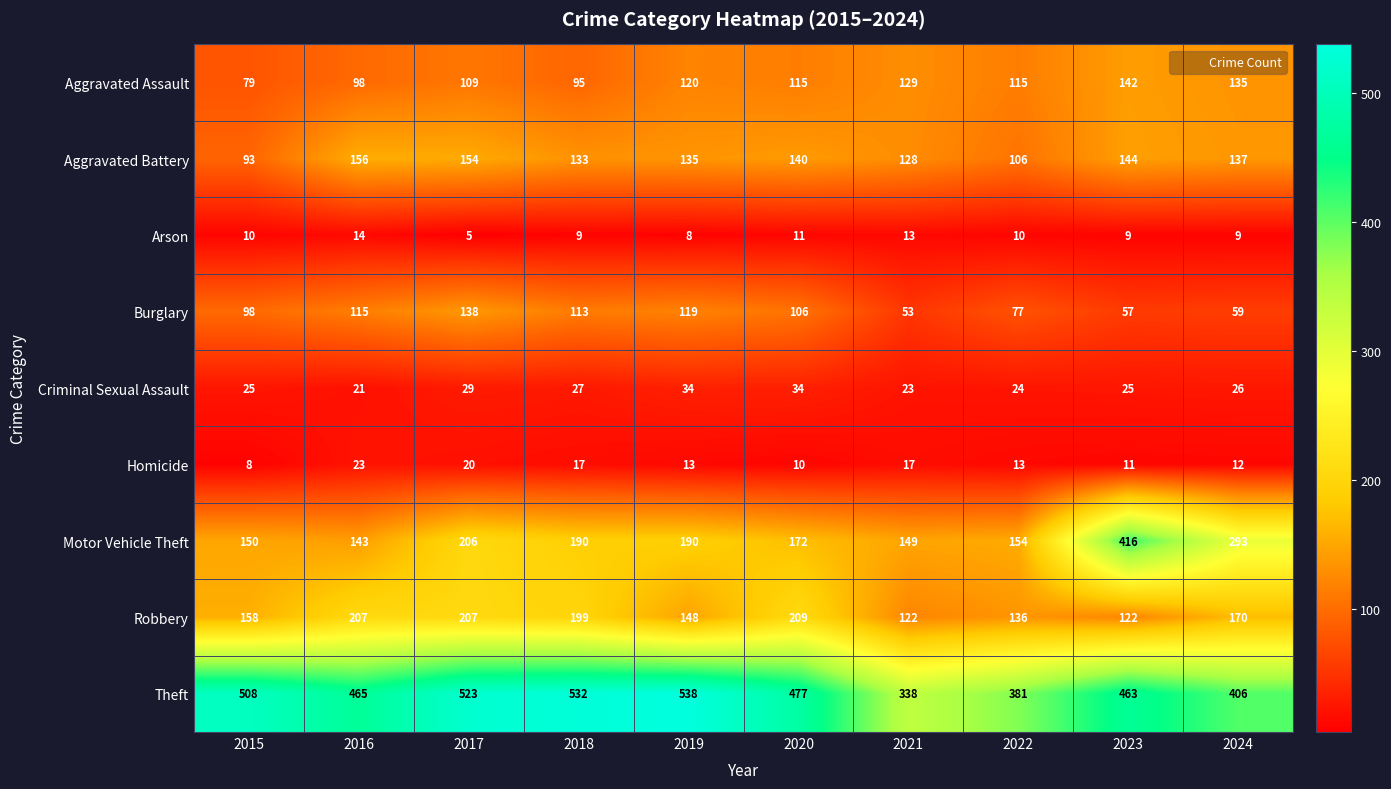

What is the smallest value displayed?

5